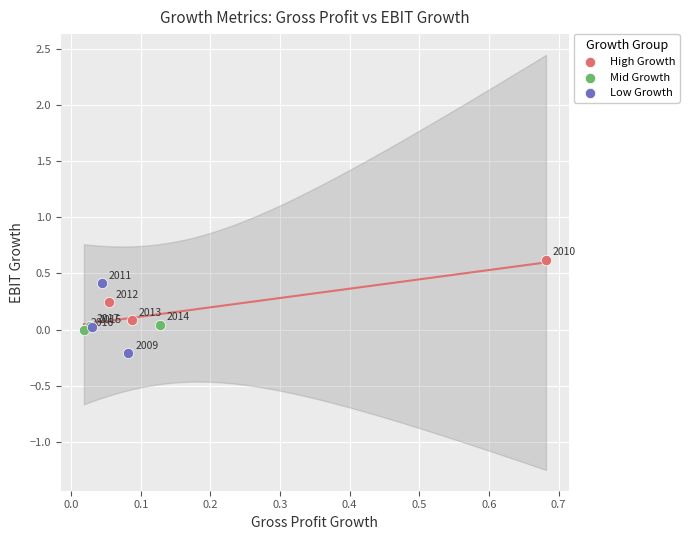

Which series reaches the maximum Y coordinate?

High Growth